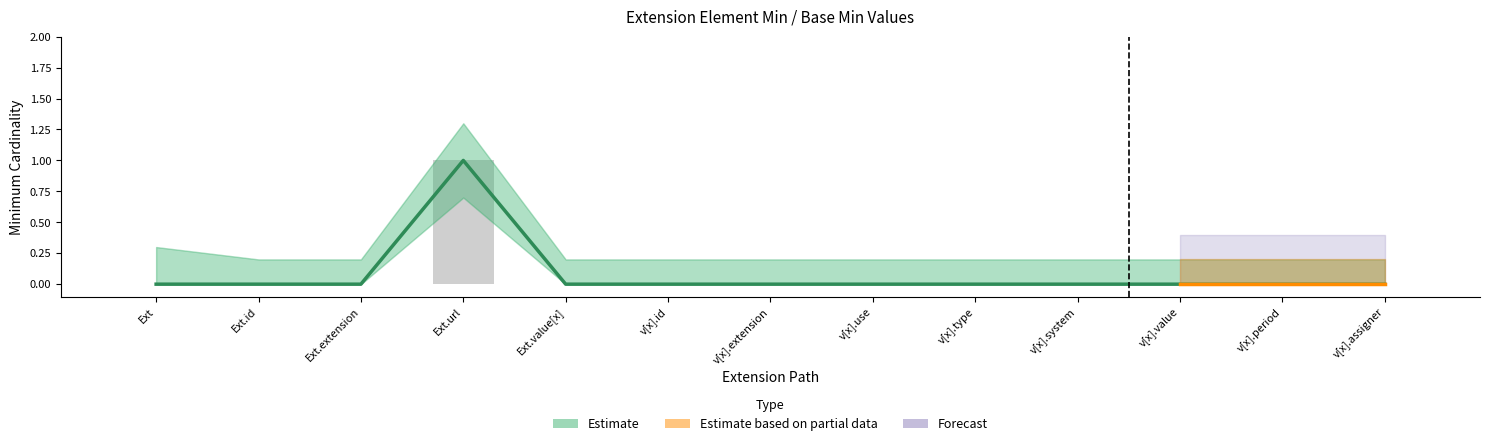

What is the label of the 9th bar from the right?

Ext.value[x]